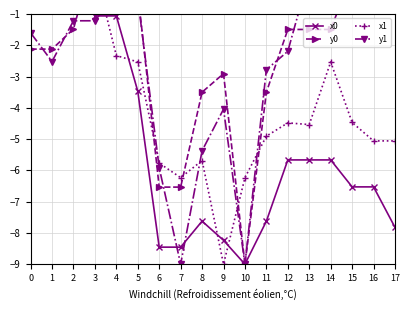

What is the minimum value shown in the chart?

-9.0